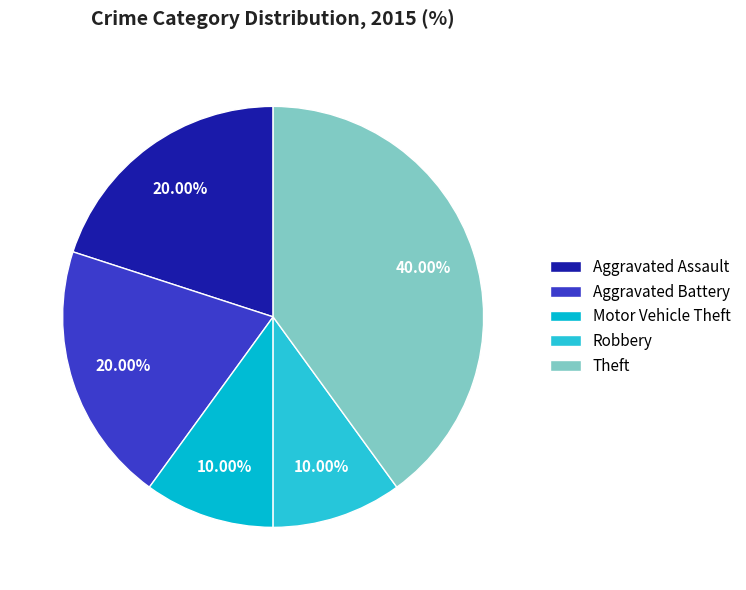

Does any single category account for the majority?

No